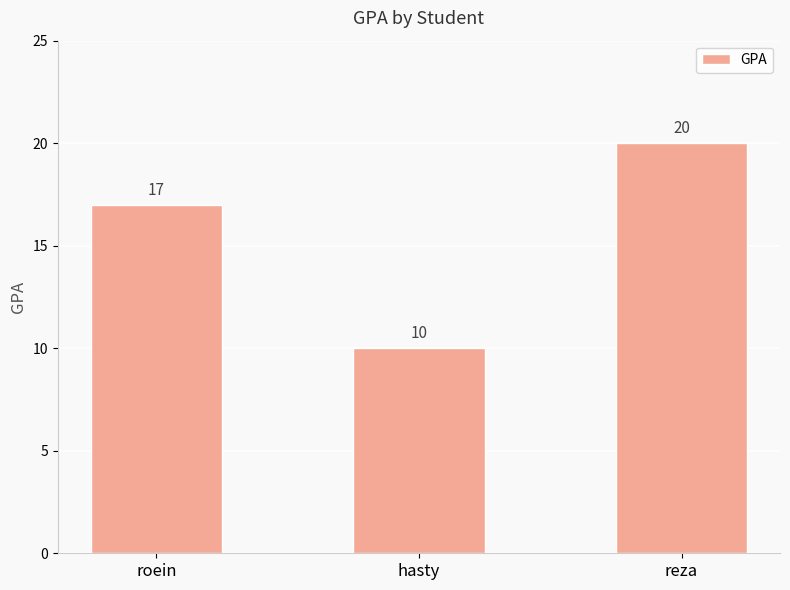

Reading left to right, list all the values displayed in this chart.

17	10	20